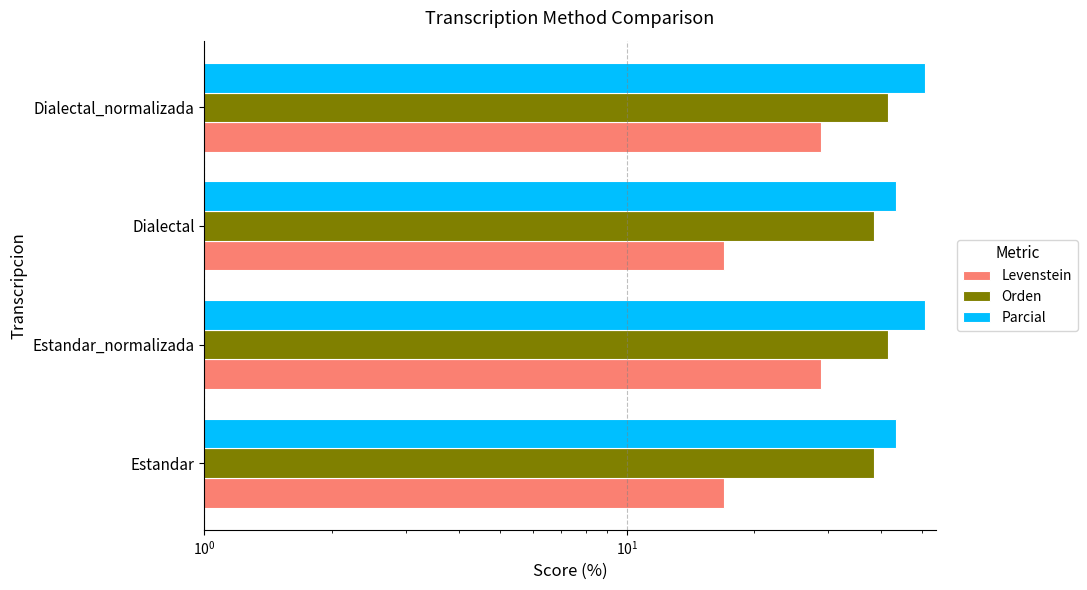

Count the number of categories in the chart.

4